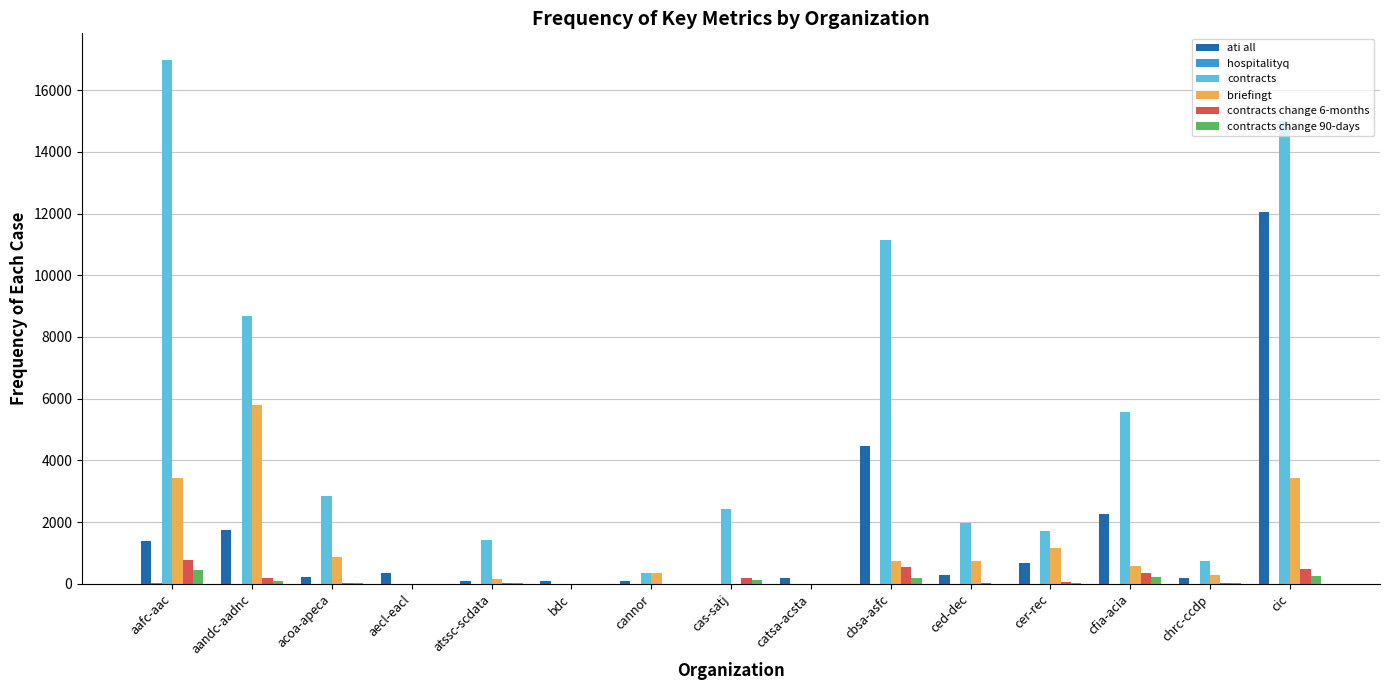

How many data points does each series have?

15